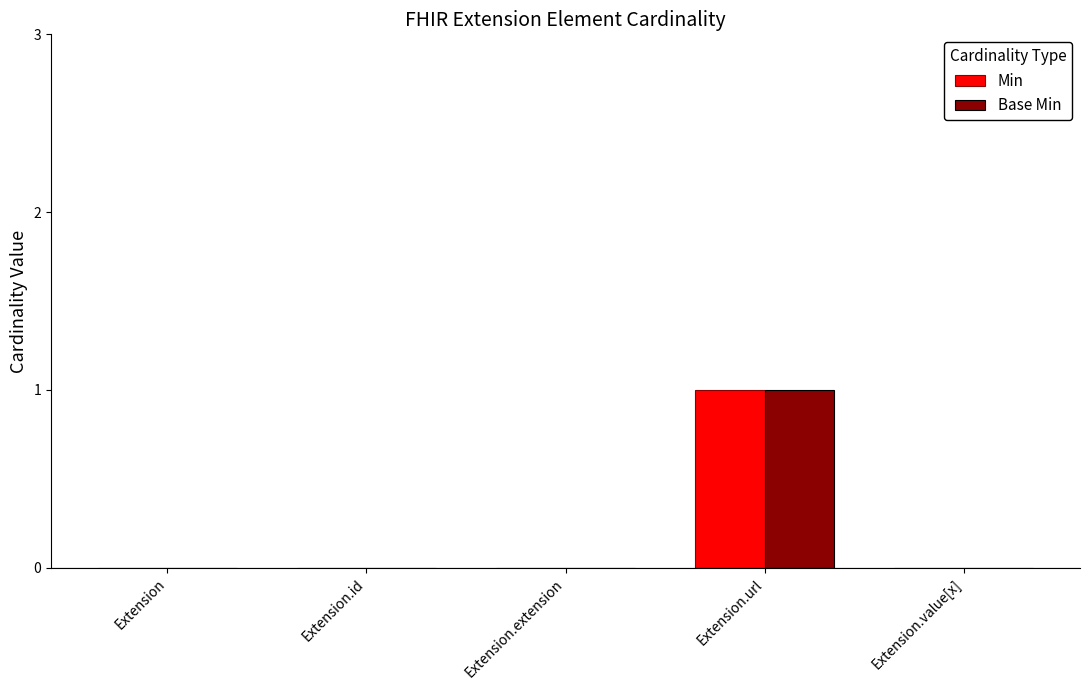

Reading left to right, extract all data points from this chart.

Min: Extension=0	Extension.id=0	Extension.extension=0	Extension.url=1	Extension.value[x]=0
Base Min: Extension=0	Extension.id=0	Extension.extension=0	Extension.url=1	Extension.value[x]=0